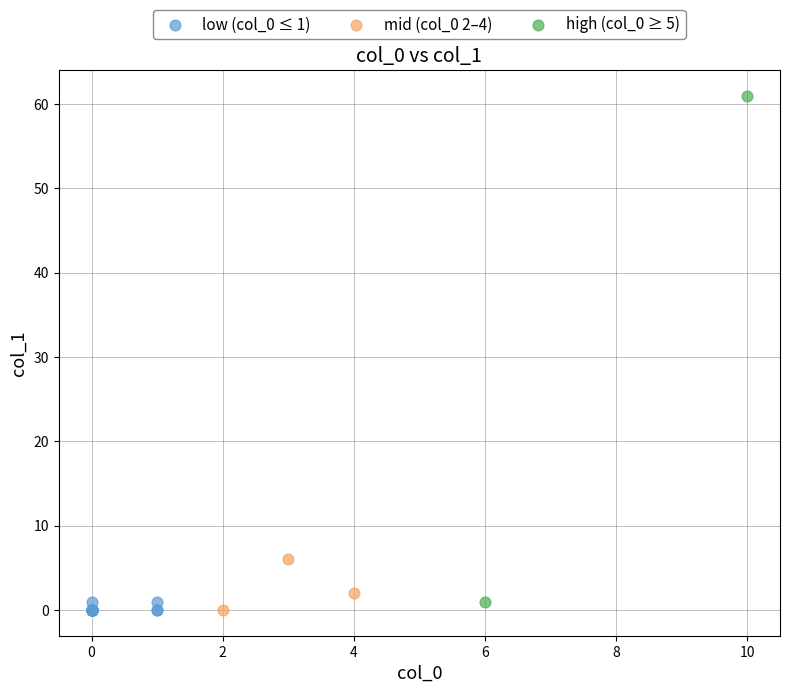

Which series reaches the maximum Y coordinate?

high (col_0 ≥ 5)